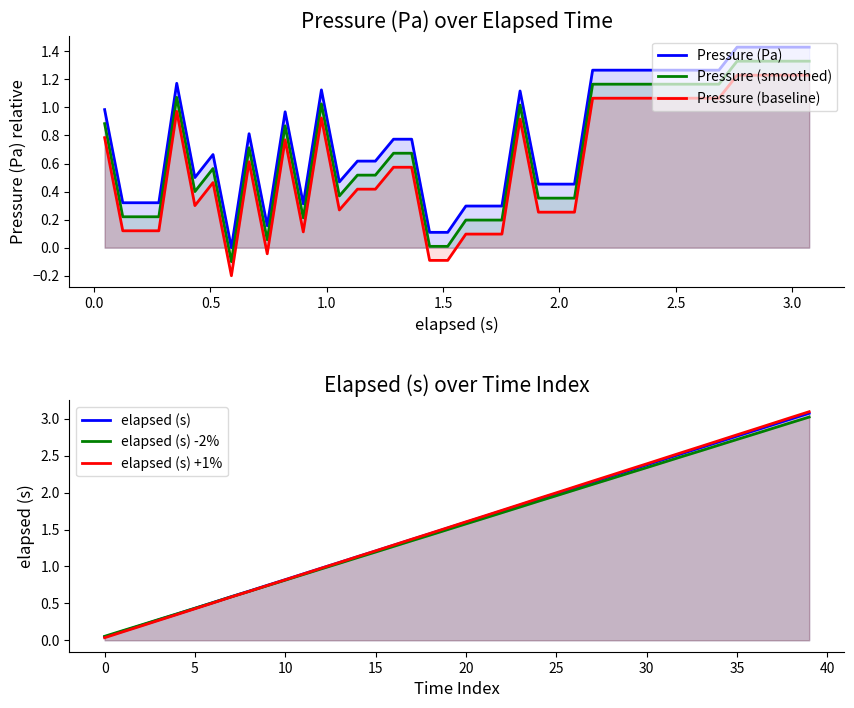

True or false: elapsed (s) +1% has a value of 0.1 at 1.0.

False